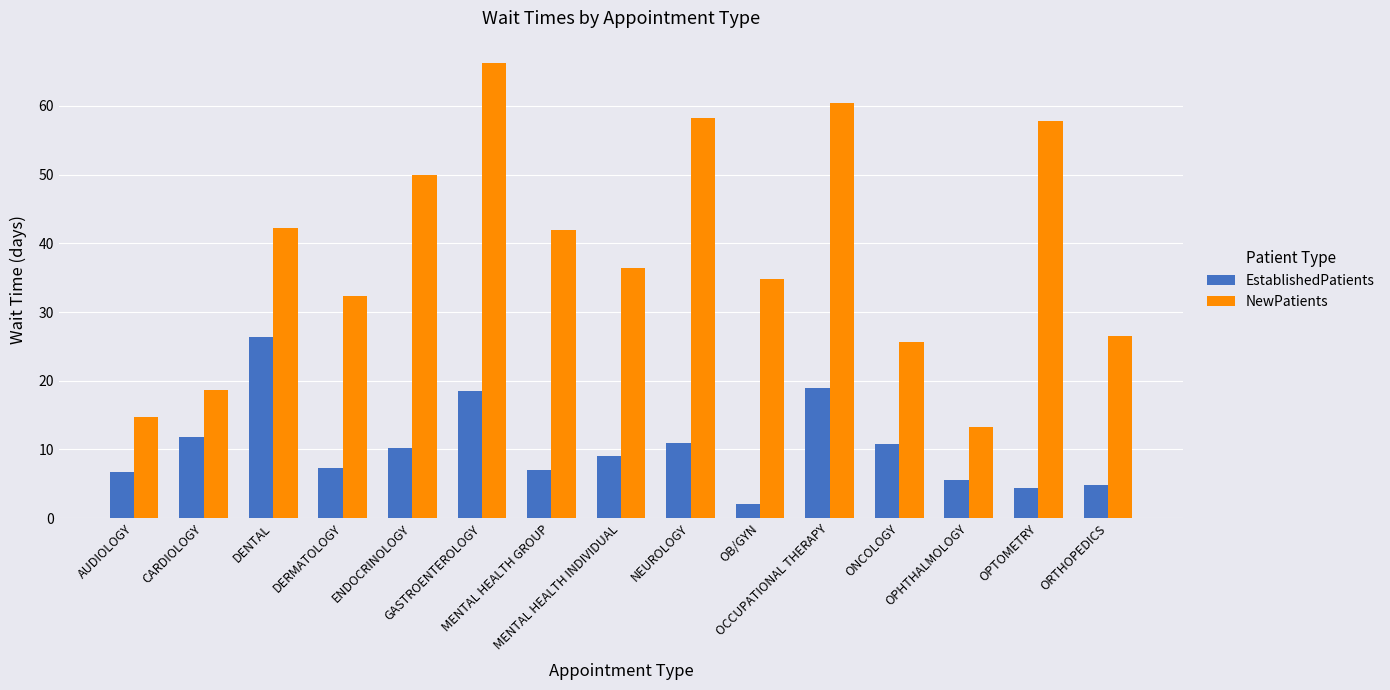

Between DENTAL and ENDOCRINOLOGY, which series saw the biggest shift?

EstablishedPatients